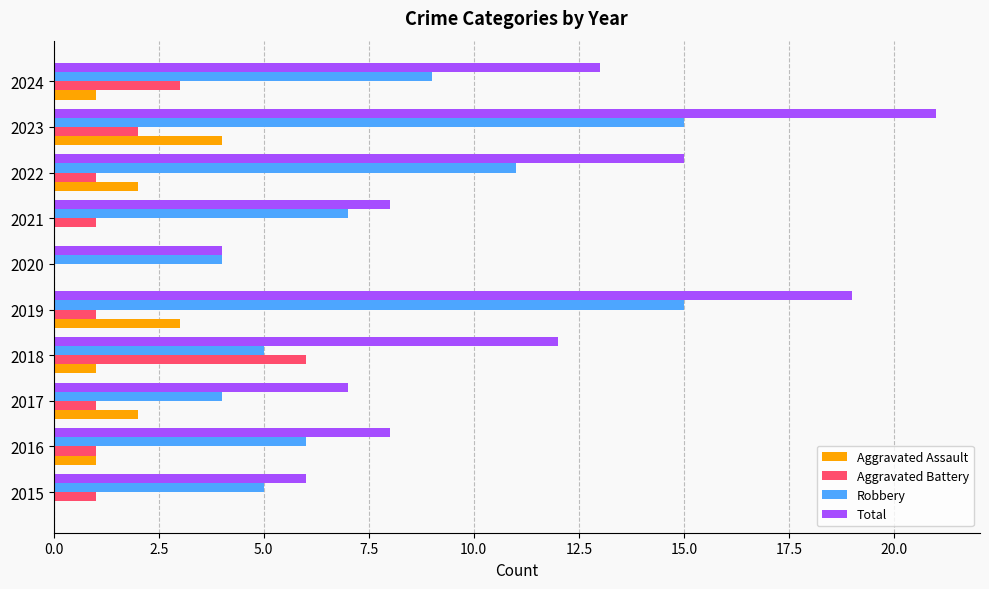

Which series has the largest total across all categories?

Total